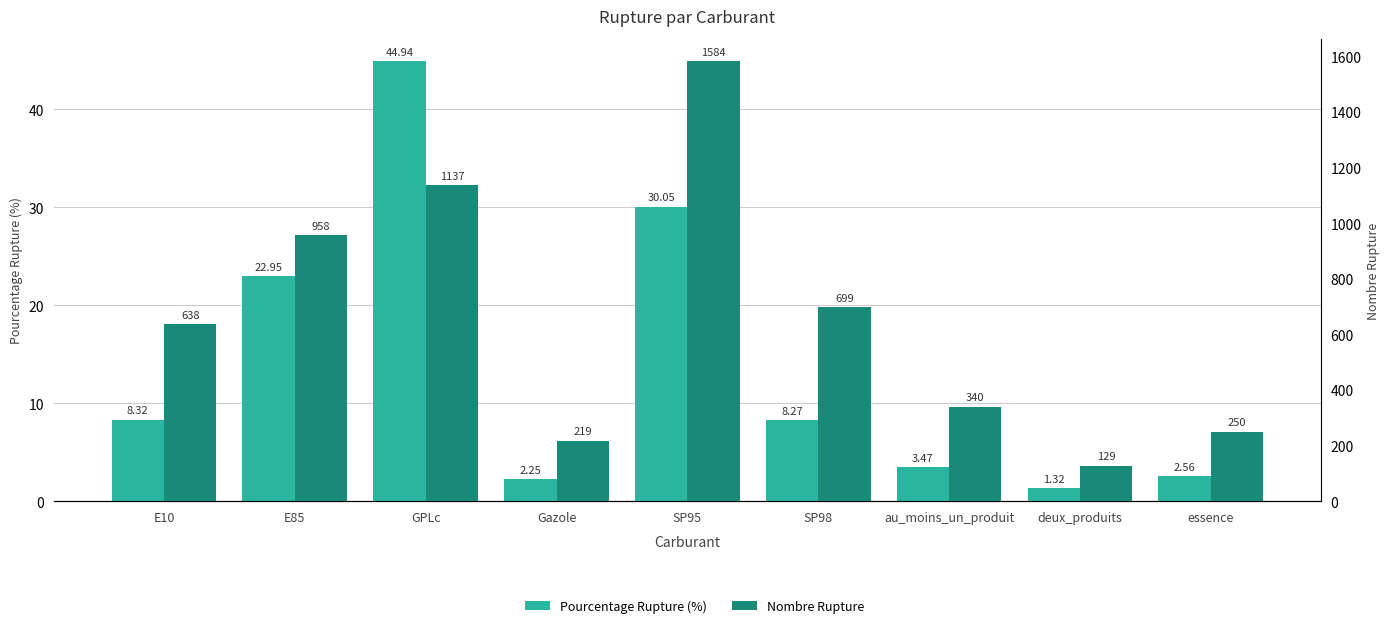

Which label corresponds to the smallest value in the chart?

deux_produits